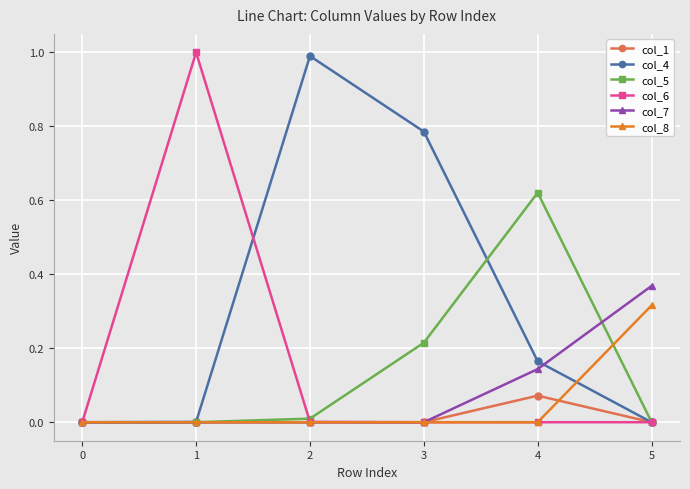

Which series has the largest total across all categories?

col_4